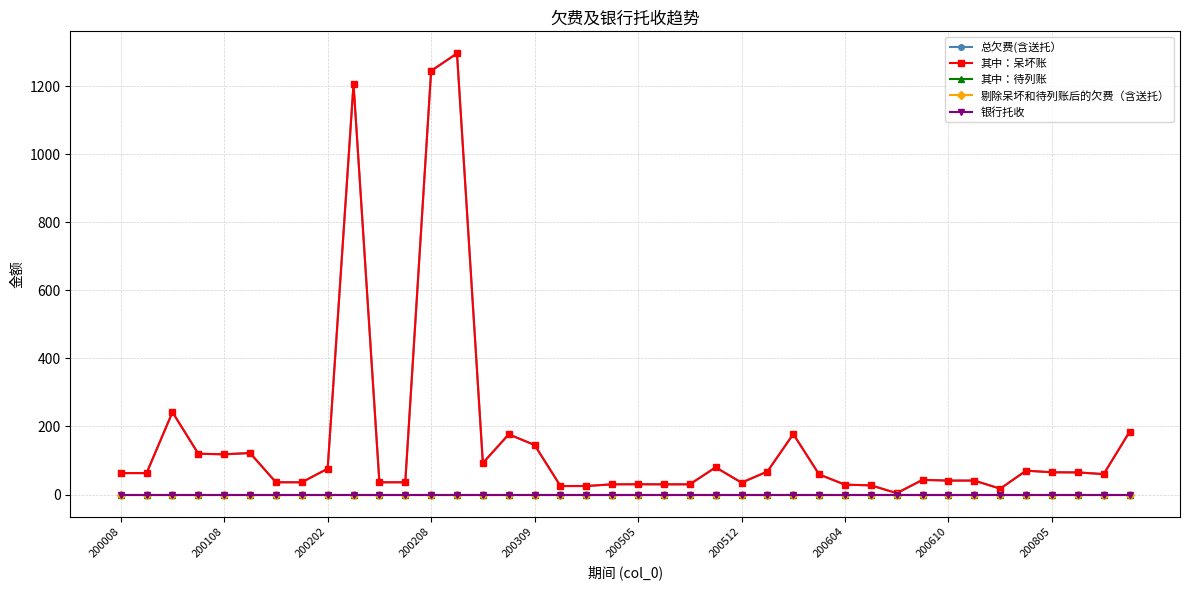

Where is 银行托收 nearest to the value 0?

200008